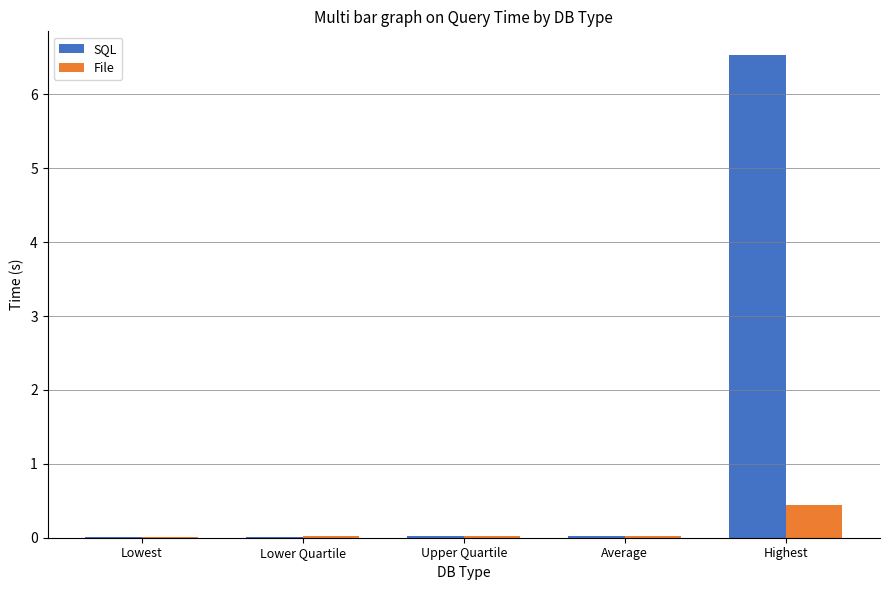

Which series has the largest total across all categories?

SQL